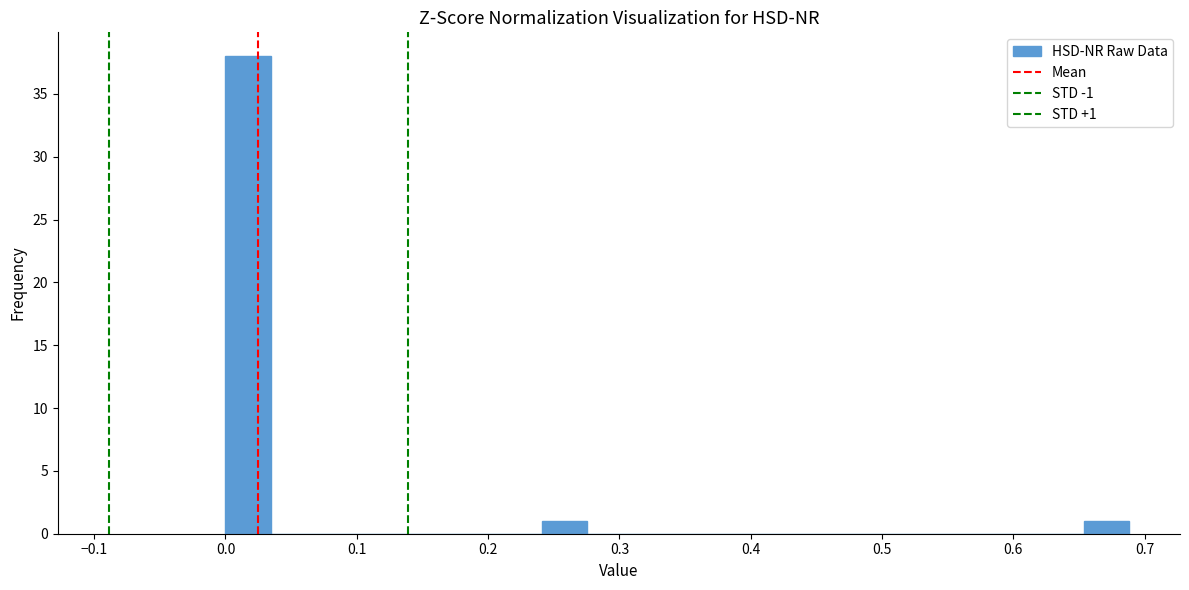

Around what value on the x-axis is the tallest bar? Give the approximate position of its centre, as read against the axis.

0.02